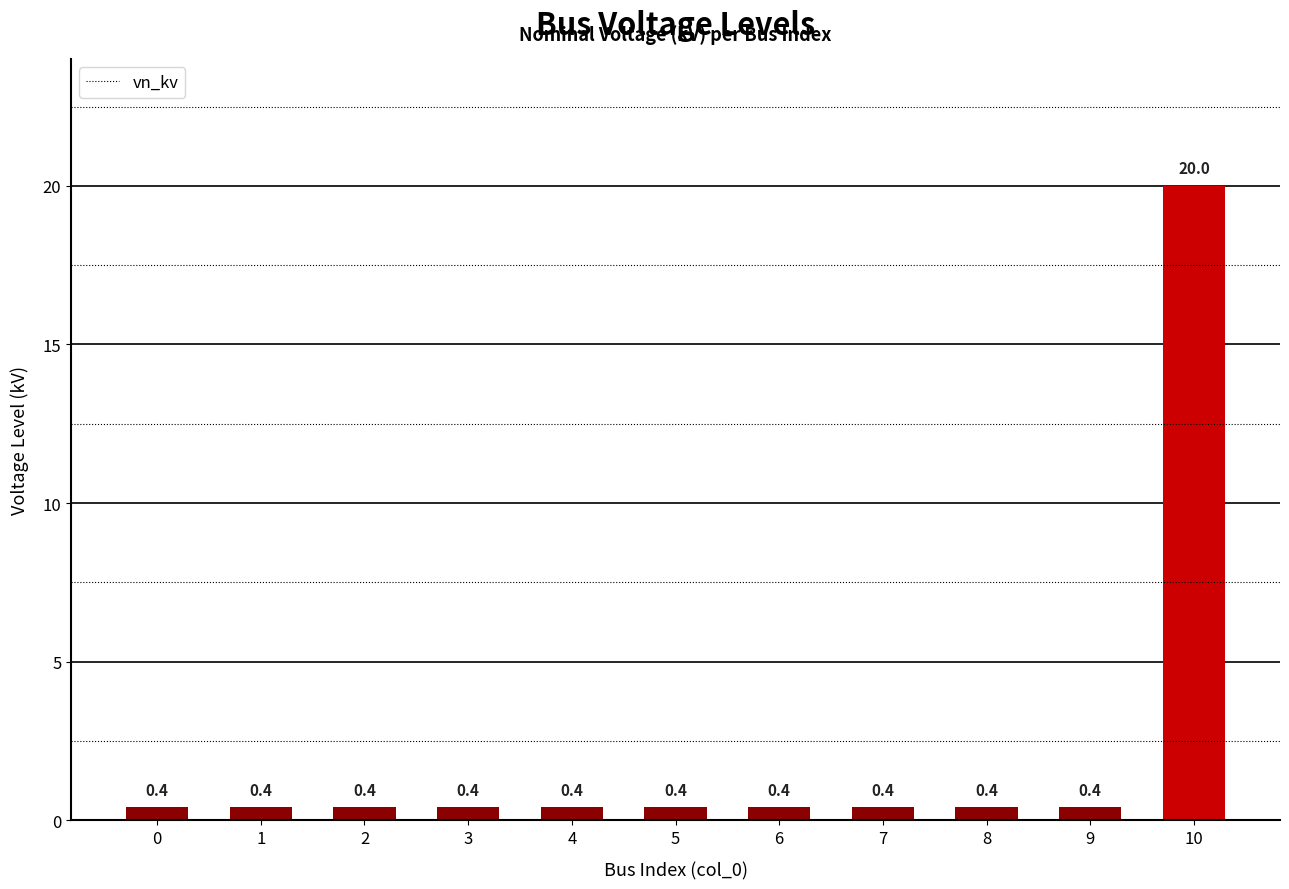

What is the value of the 11th bar from the left?

20.0